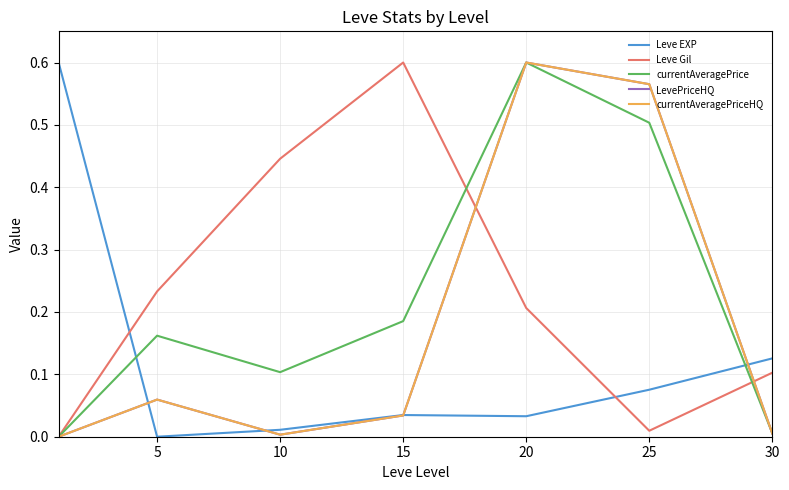

Which series has the largest total across all categories?

Leve Gil